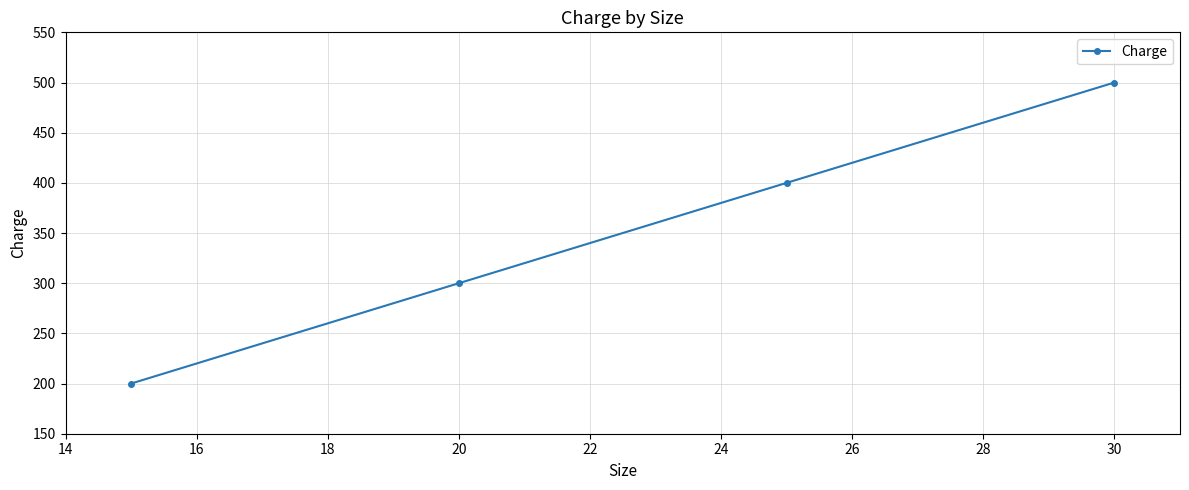

Does the chart have visible grid lines?

Yes